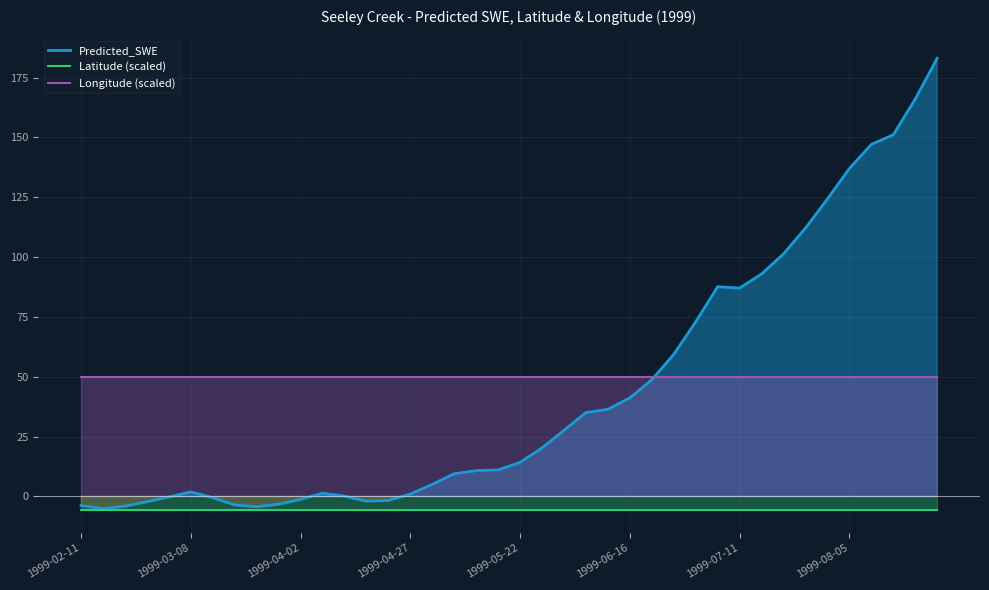

True or false: Longitude (scaled) and Latitude (scaled) cross at least once.

False